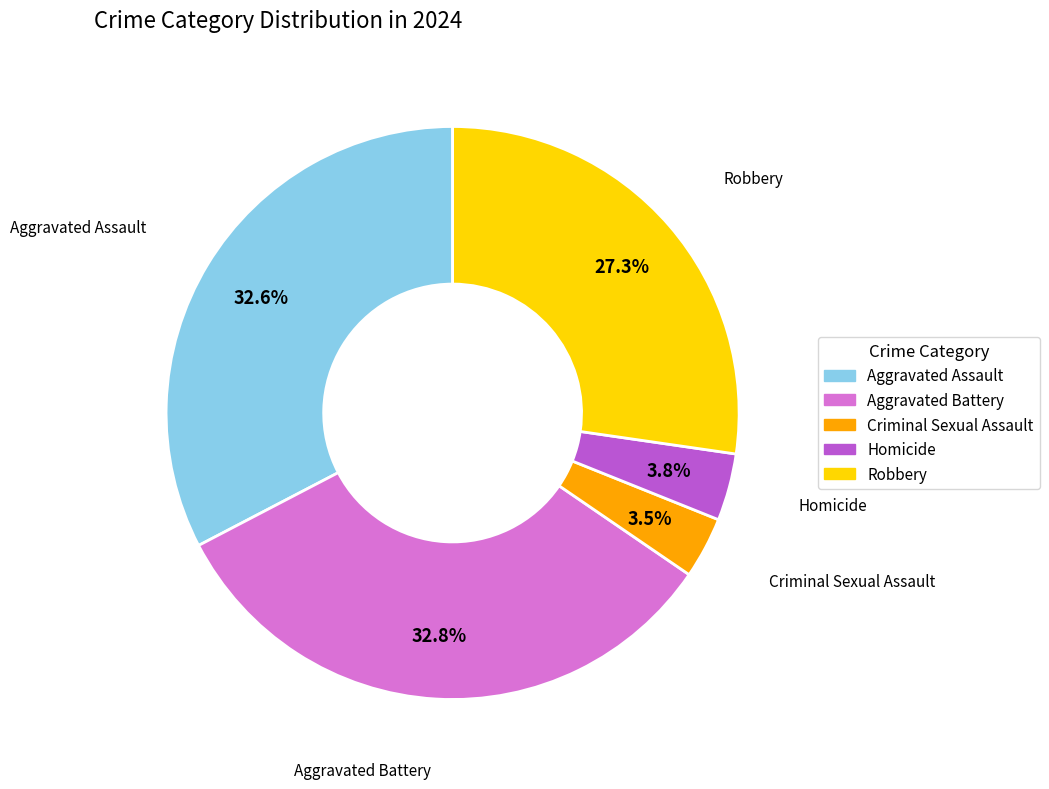

Combined, do Criminal Sexual Assault and Aggravated Assault account for over 50%?

No